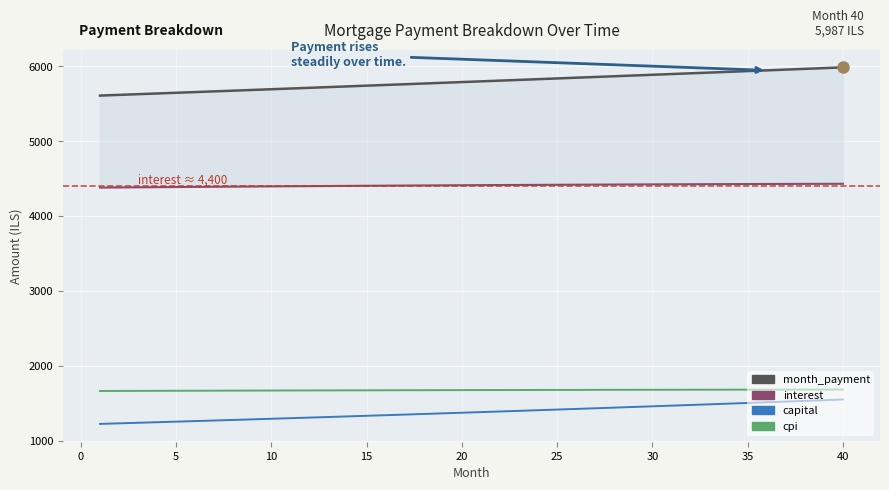

What value does the cpi series have at 25?

1681.4